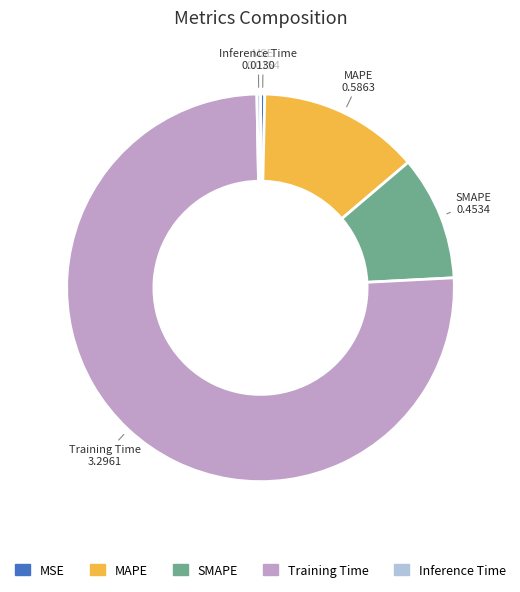

Which slice is the largest?

Training Time